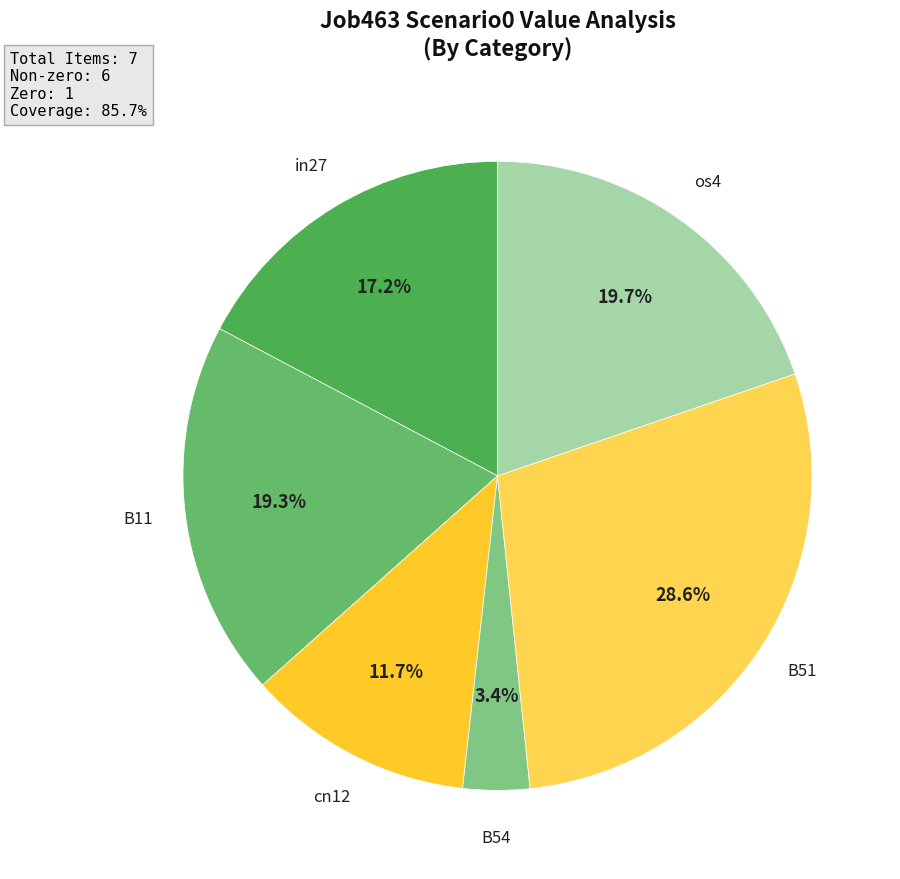

Is there any slice that represents more than half of the pie?

No